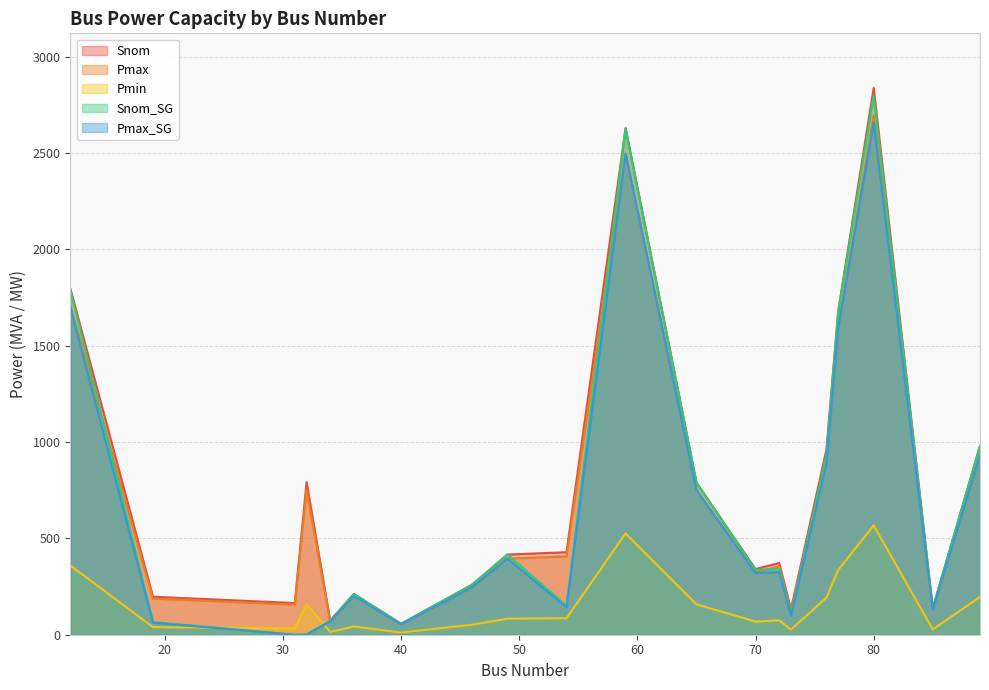

The value of Pmax_SG at 32 is 0.8. True or false?

True